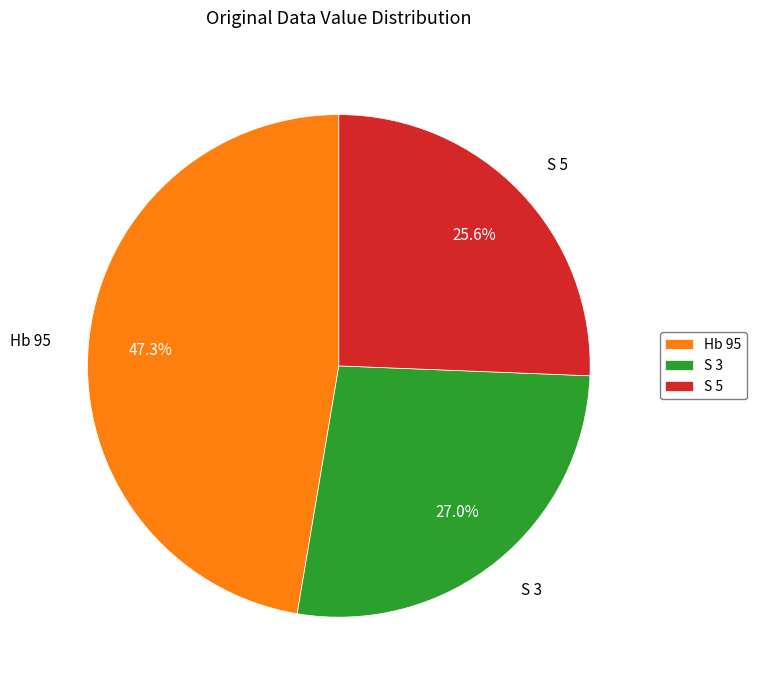

Count the number of slices in the pie.

3